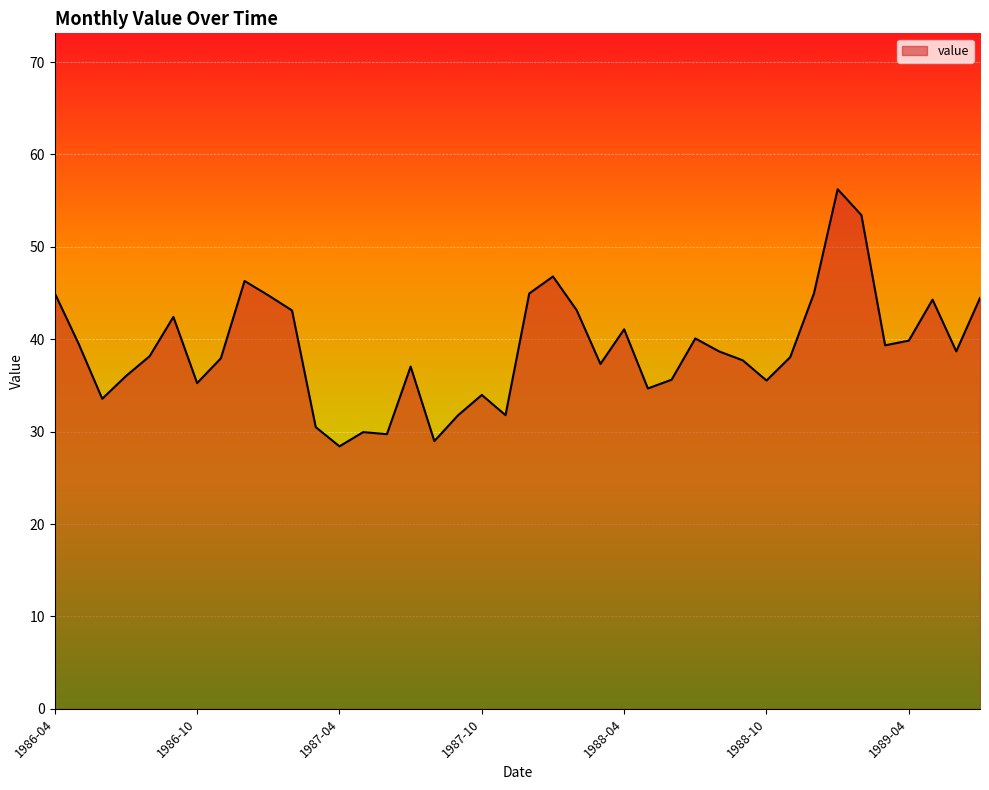

What is the difference between the maximum and minimum values?

27.8